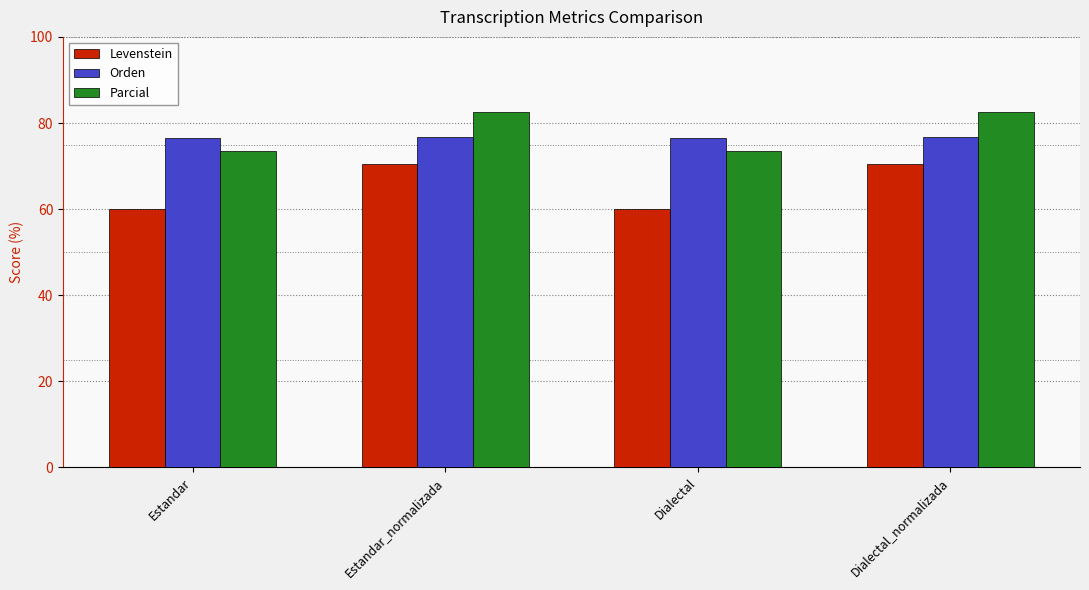

Is the value of Orden at Dialectal_normalizada greater than the value of Levenstein at Estandar?

Yes